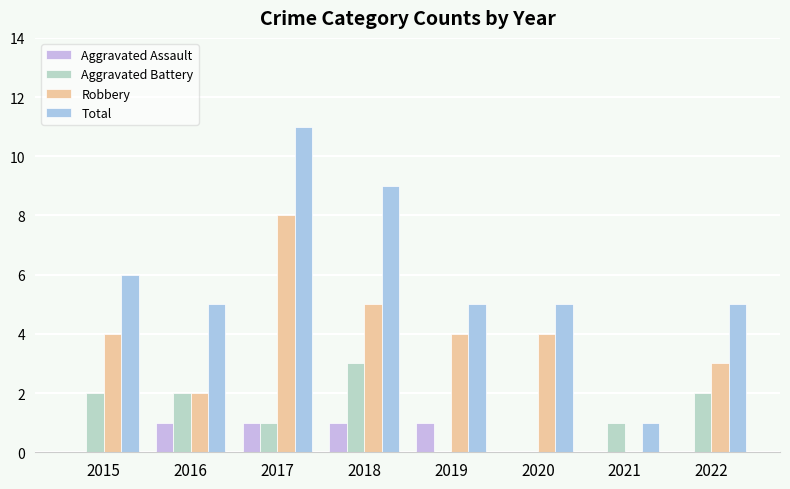

Where does the Total series first go above 5?

2015